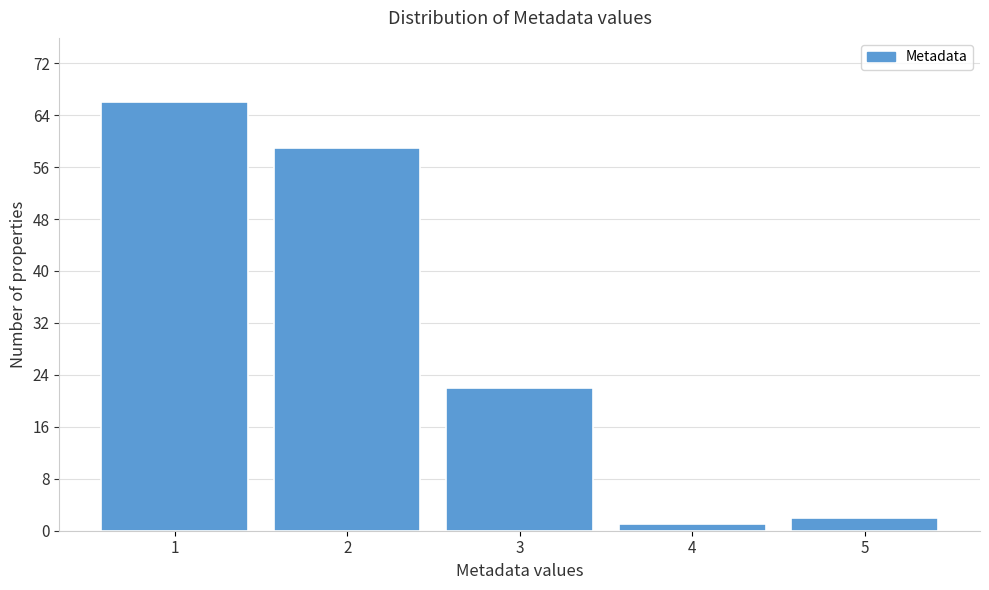

What is the height of the bar covering 0.5 to 1.5 on the x-axis? The values are not printed on the chart, so give them approximately, as read against the axis.

66